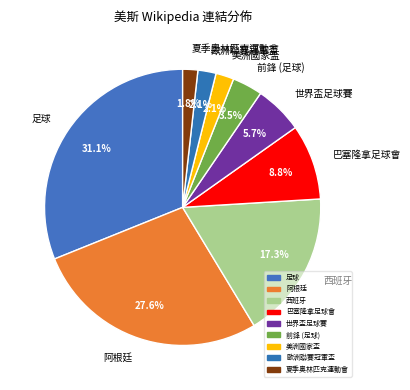

What percentage is NOT represented by 夏季奧林匹克運動會?

98.2%